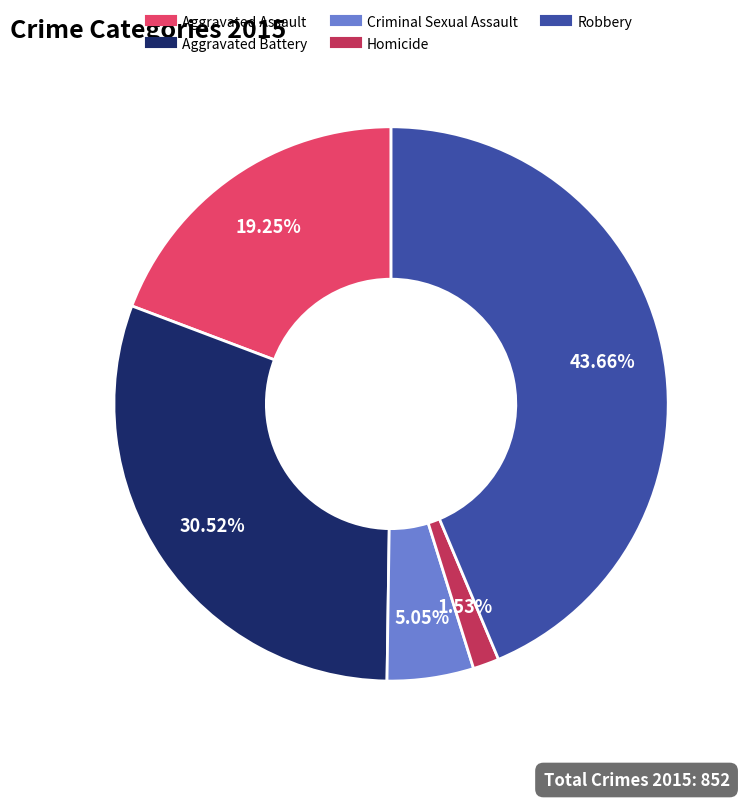

How many segments does this pie chart have?

5